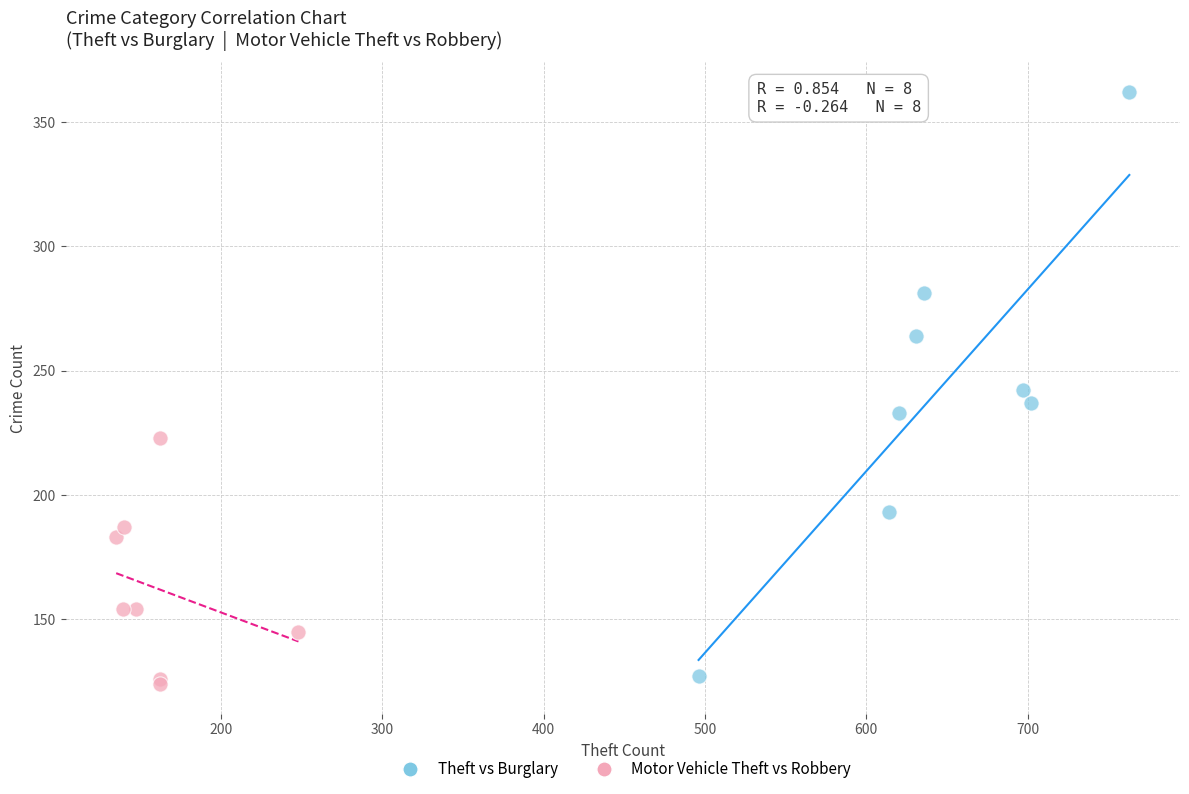

Which series has the widest spread of Y values?

Theft vs Burglary